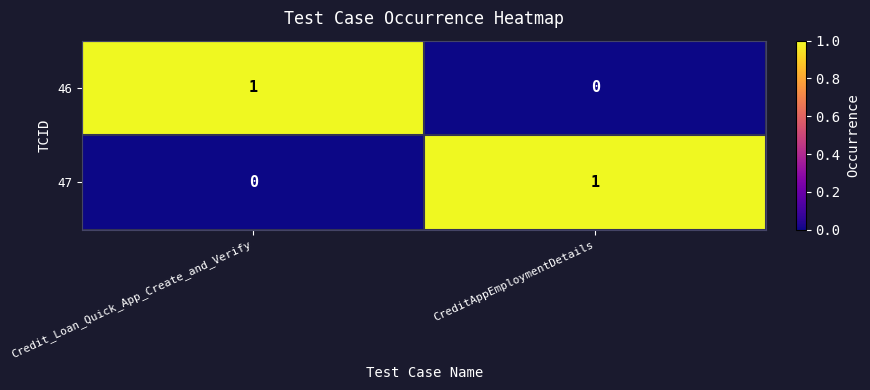

Reading left to right, what are all the values shown in this chart?

46: Credit_Loan_Quick_App_Create_and_Verify=1	CreditAppEmploymentDetails=0
47: Credit_Loan_Quick_App_Create_and_Verify=0	CreditAppEmploymentDetails=1